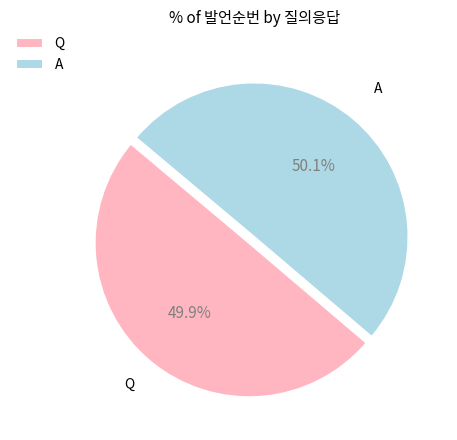

Is it true that Q is 50% of the pie?

True